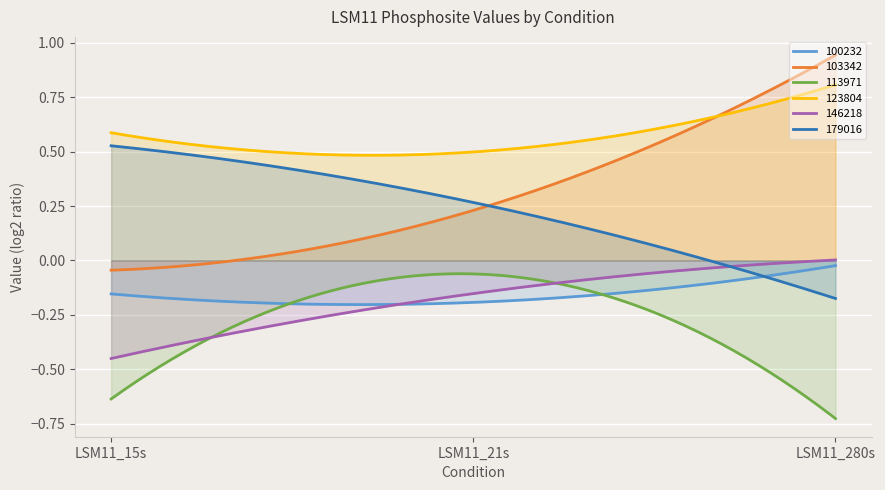

What is the label of the 2nd point from the left?

LSM11_21s